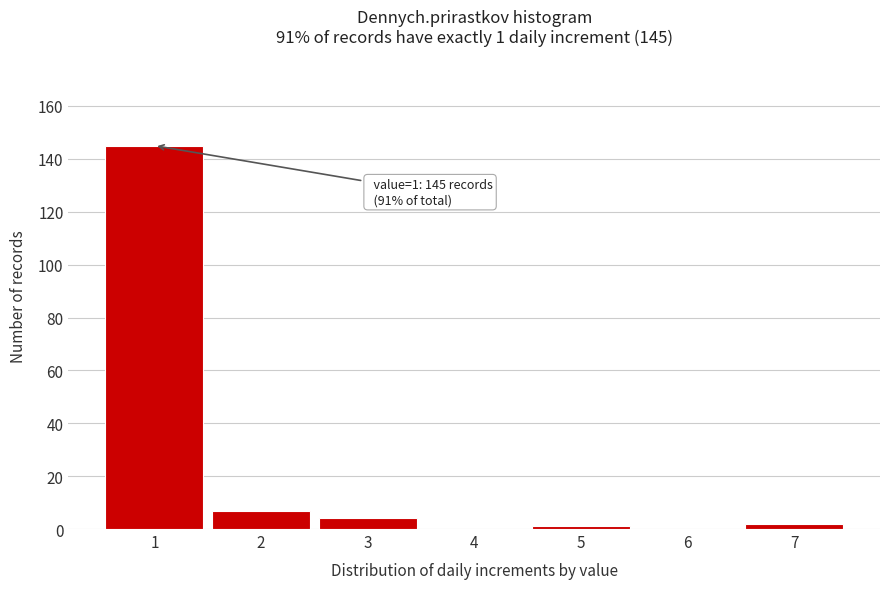

Which range on the x-axis has the tallest bar?

0.5 to 1.5